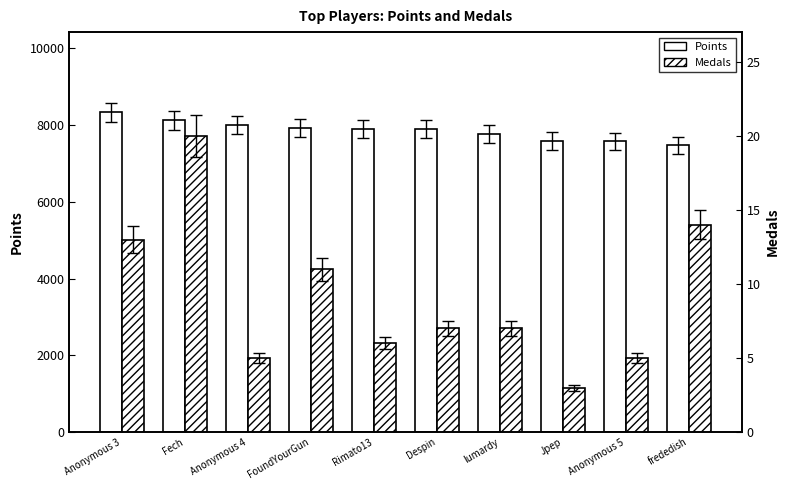

What is the difference between the highest and lowest values at Jpep?

7583